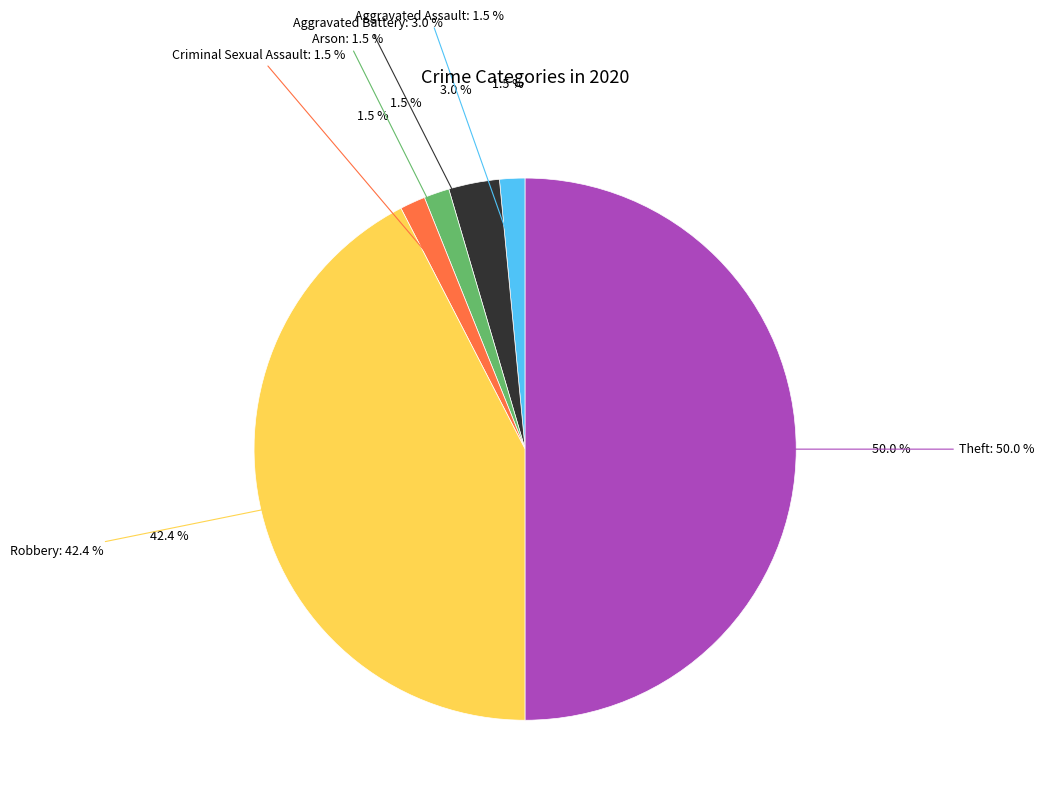

How many slices are in this pie chart?

6